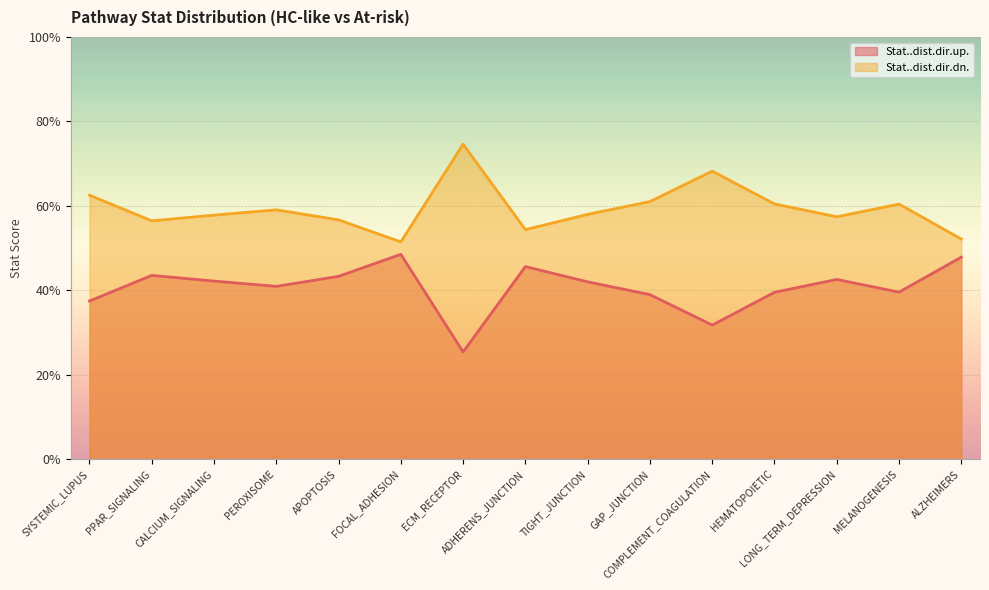

The value of Stat..dist.dir.up. at ECM_RECEPTOR is 0.3. True or false?

True